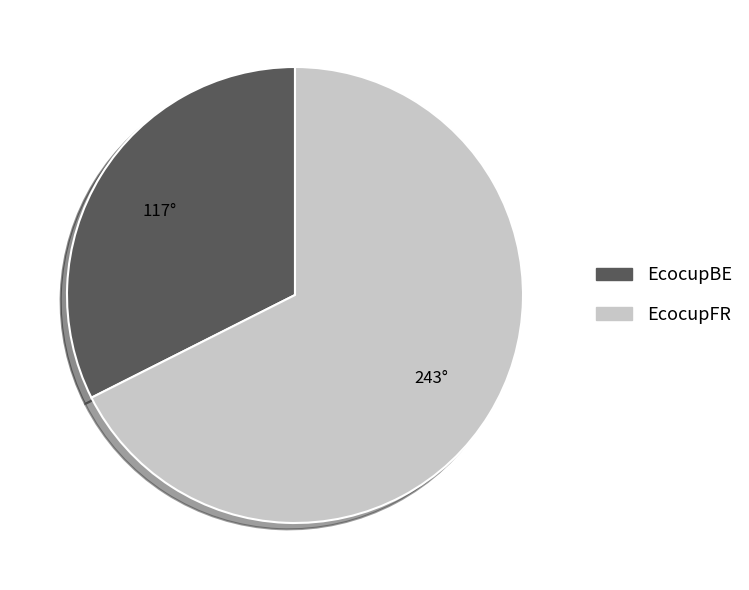

Is the sum of EcocupBE and EcocupFR greater than half?

Yes